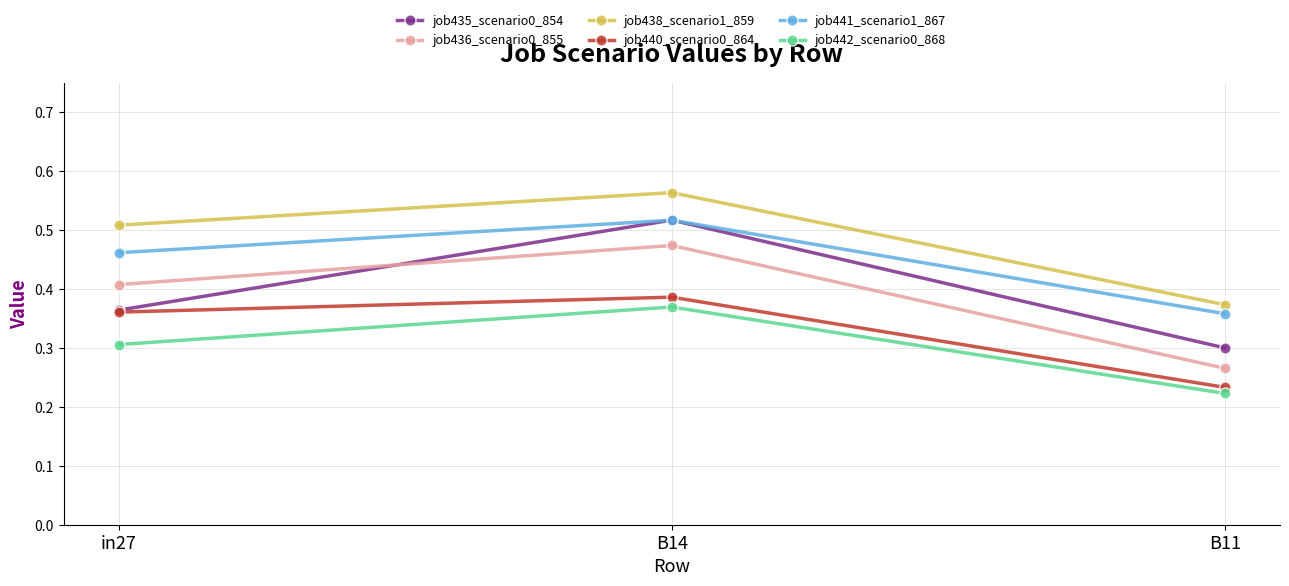

What is the label of the 2nd point from the left?

B14